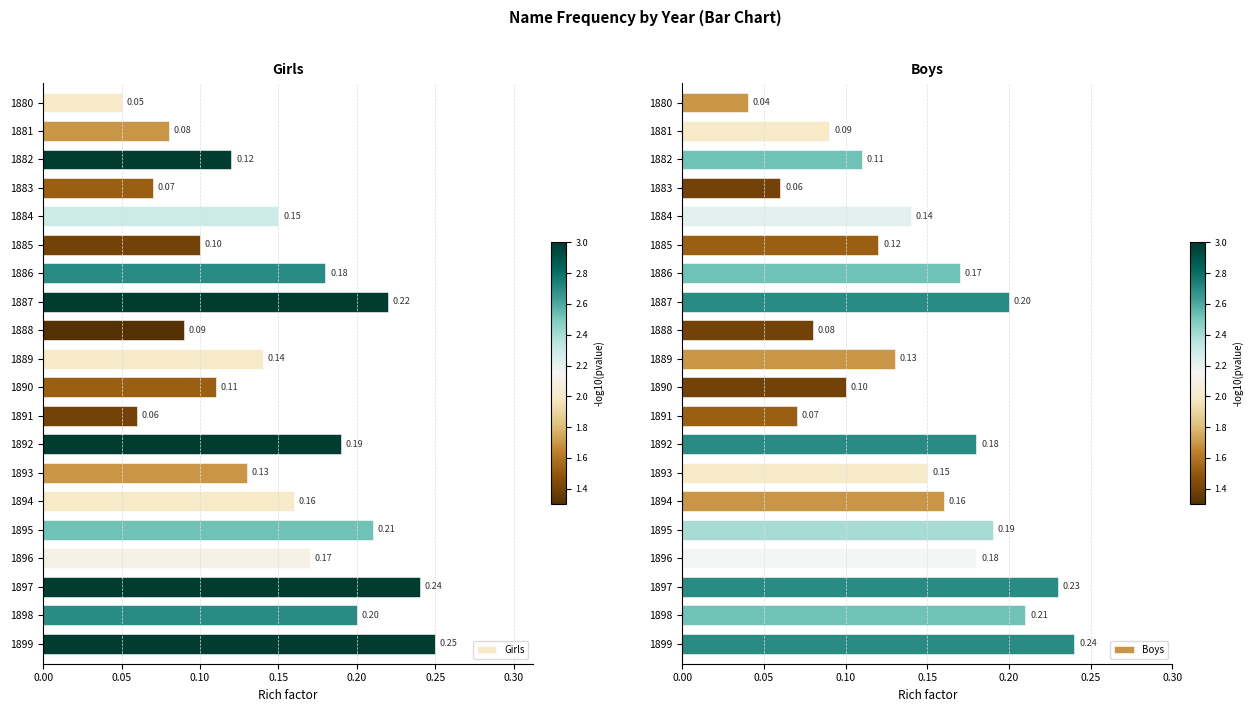

List the series in order of their peak value, highest first.

Girls, Boys